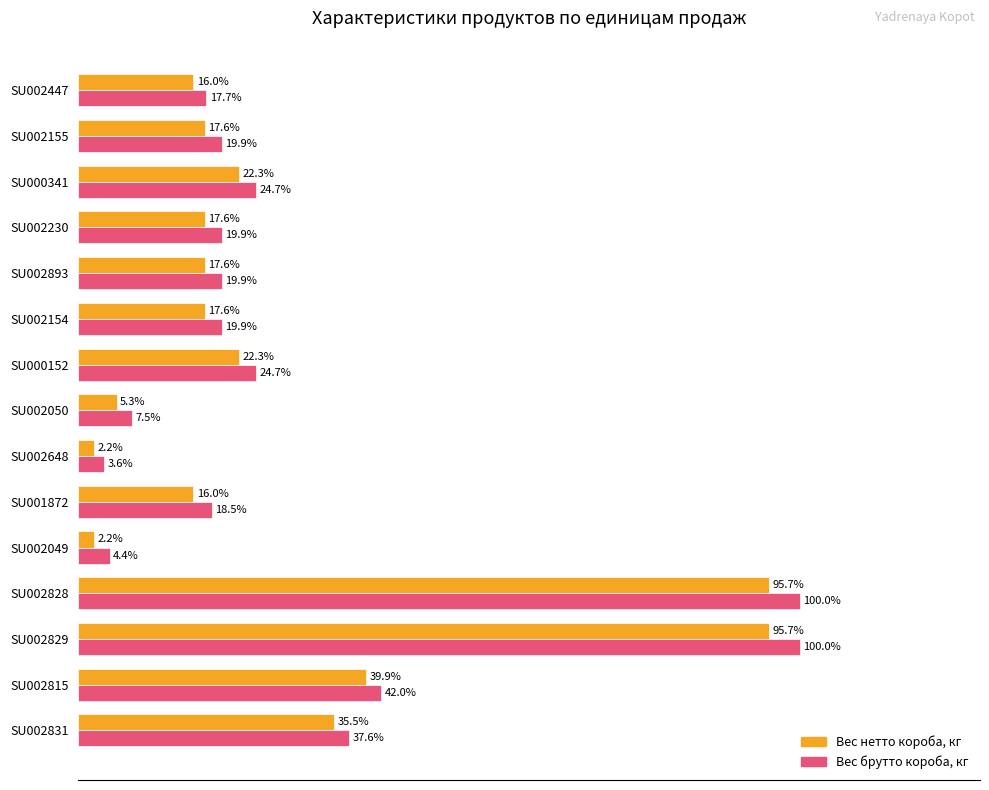

At which label does Вес брутто короба, кг reach its minimum?

SU002648